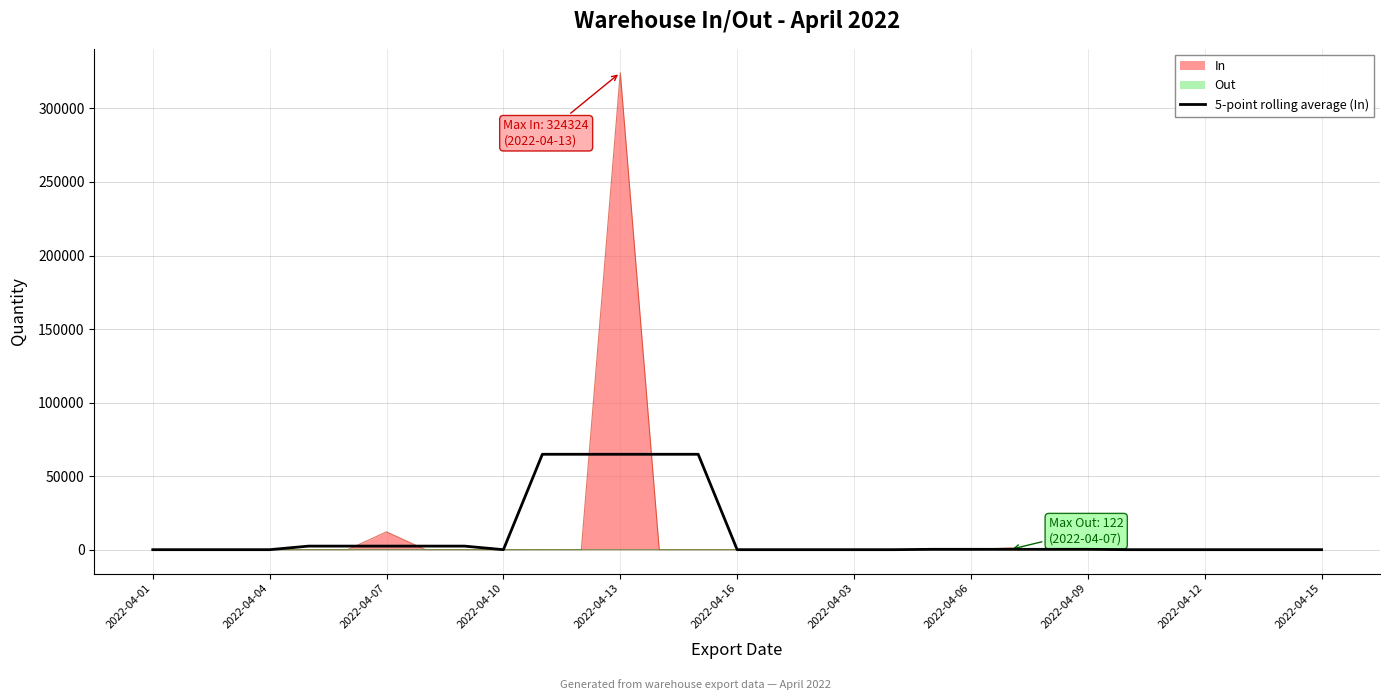

List the series in order of their peak value, lowest first.

Out, 5-point rolling average (In), In